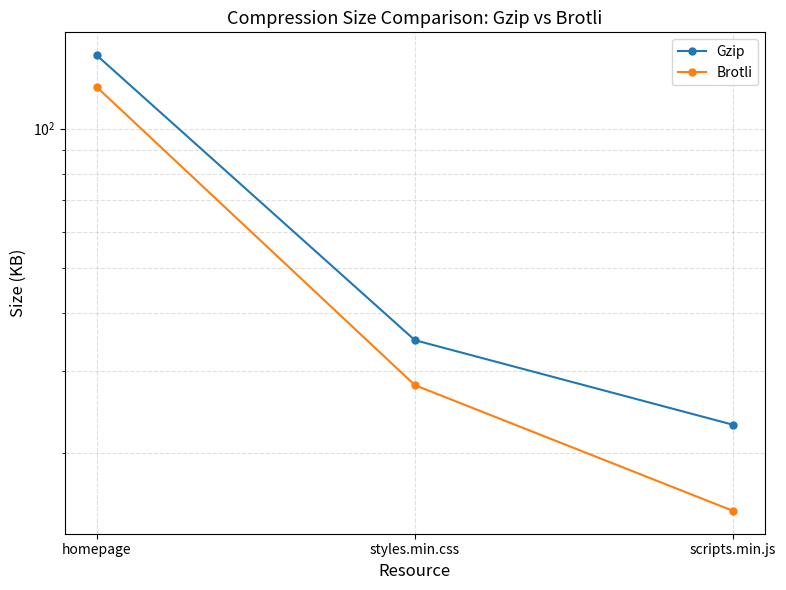

How many Brotli values are between 15 and 123?

3